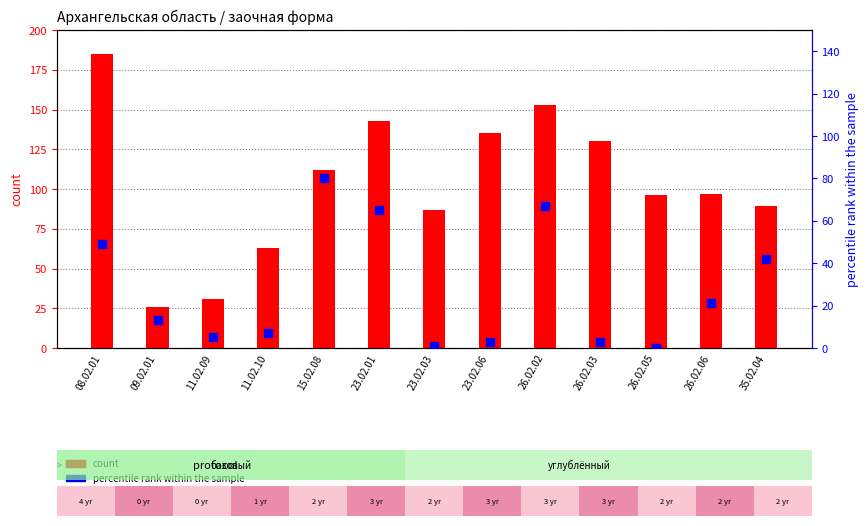

What is the total value across all series at 23.02.03?

88